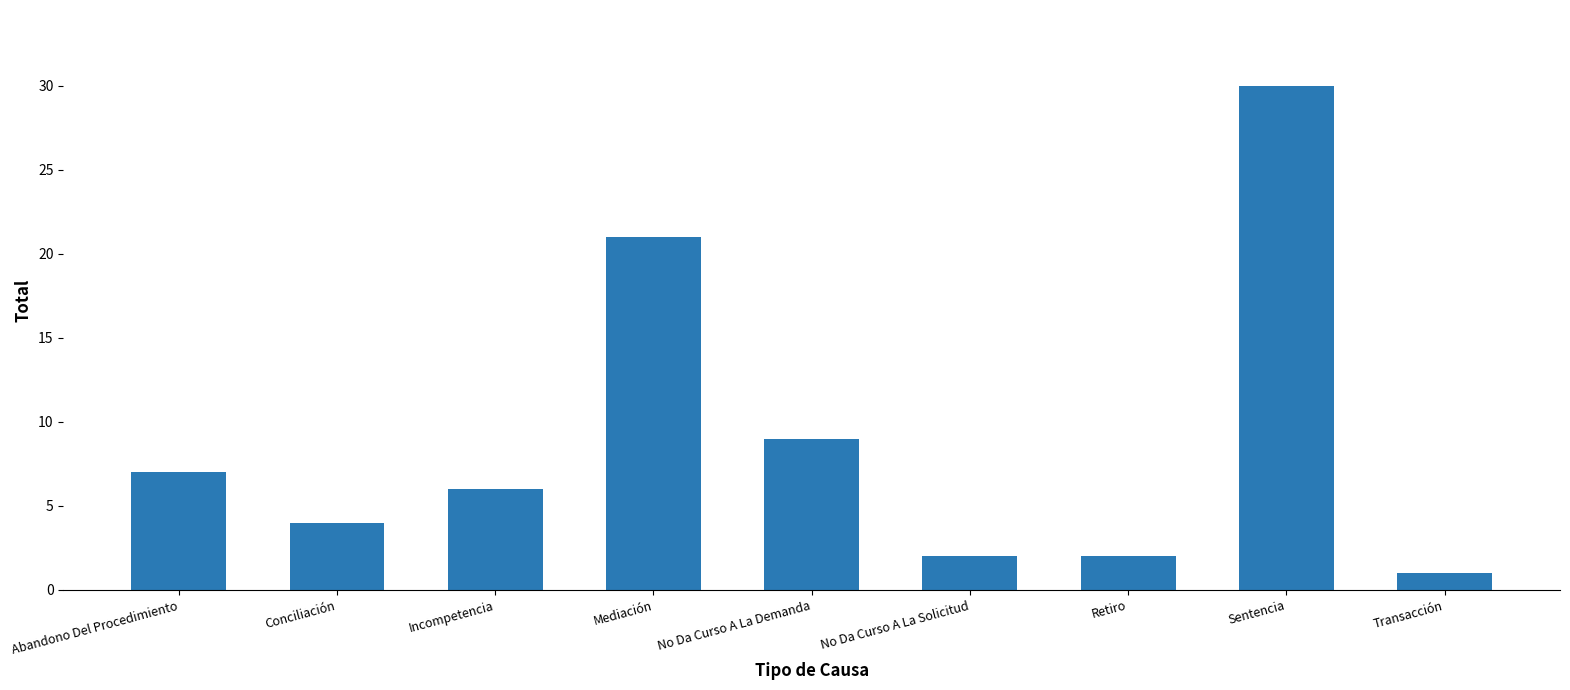

What is the label of the 3rd bar from the right?

Retiro